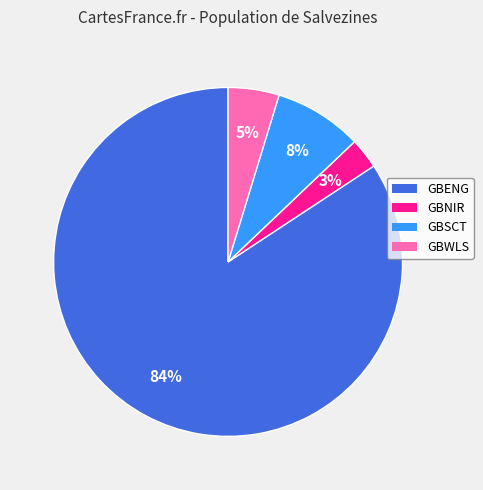

To the nearest percent, what is the difference between the GBSCT and GBWLS slice percentages?

3%